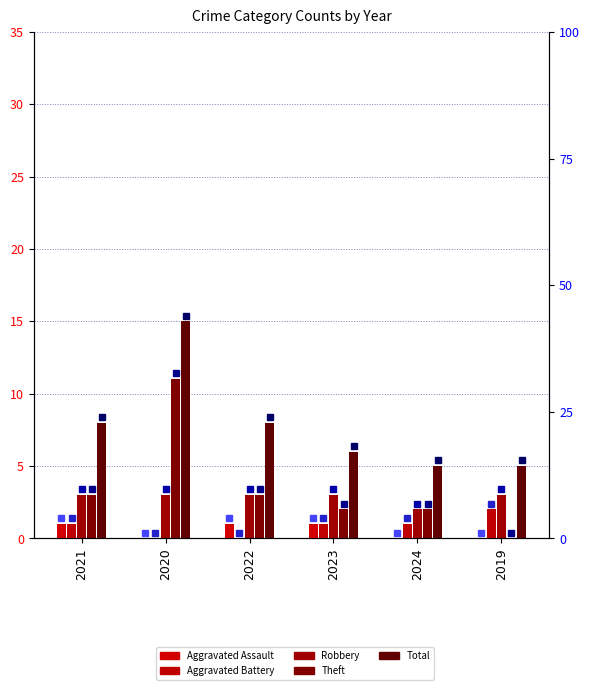

What is the value of the Theft bar at the 1st from the left?

3